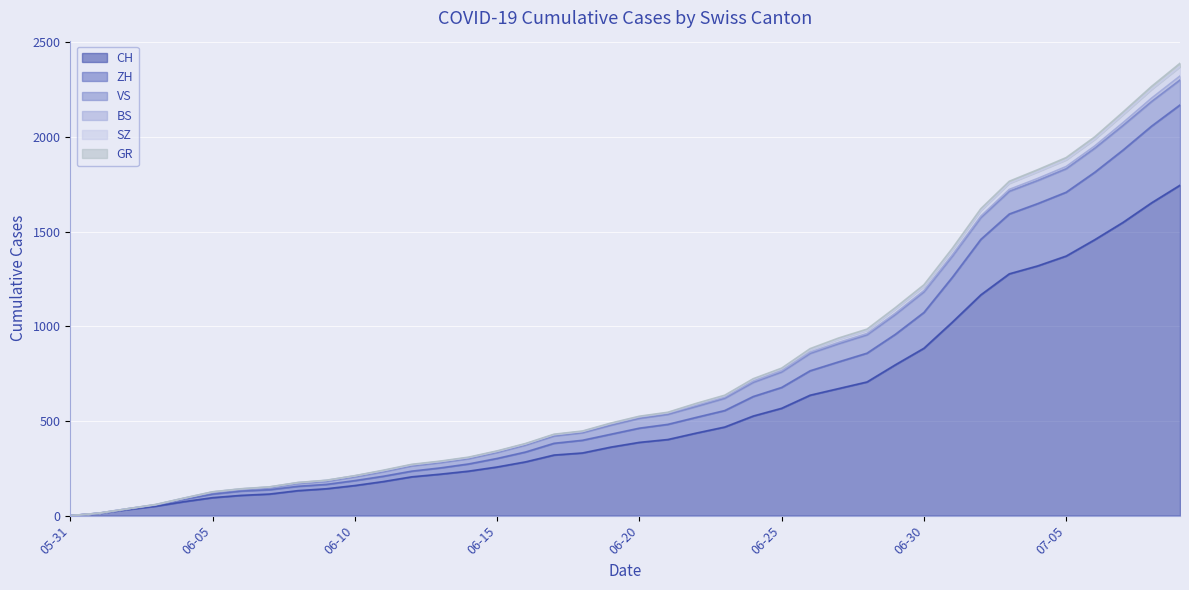

What is the maximum value for CH?

1745